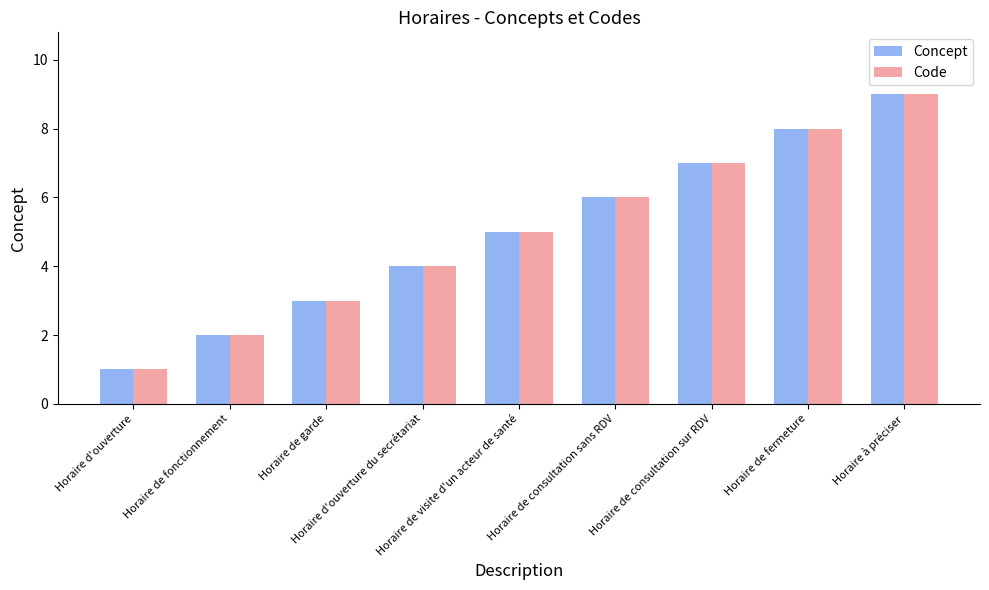

The value of Concept at Horaire de fermeture is 14. True or false?

False